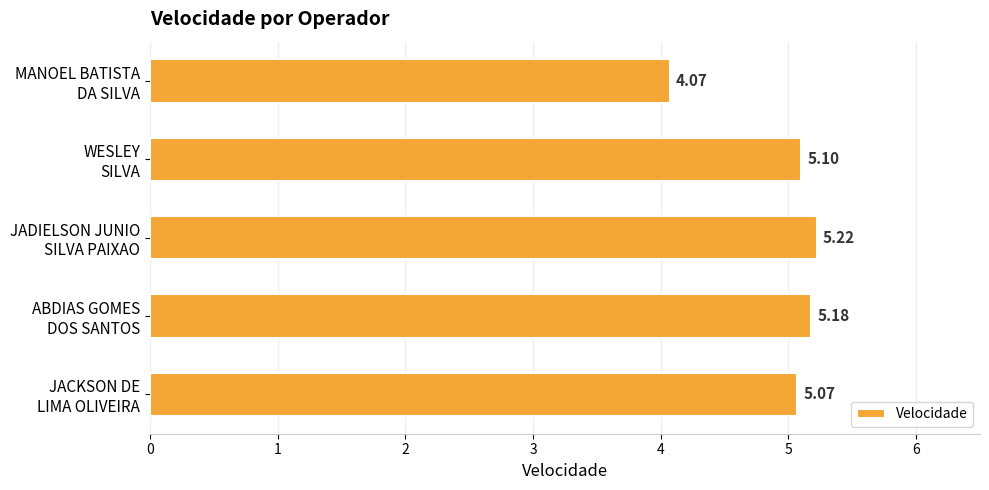

How many data points are less than 5?

1